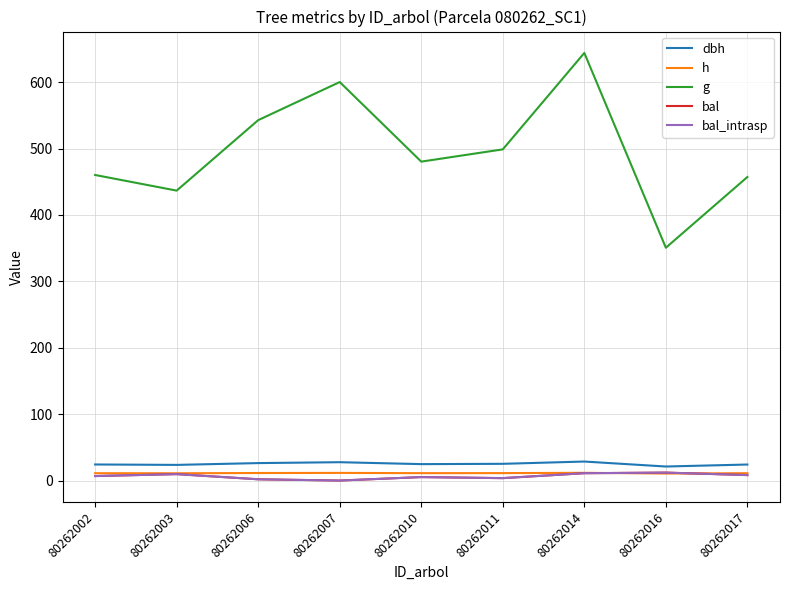

Does the chart have visible grid lines?

Yes